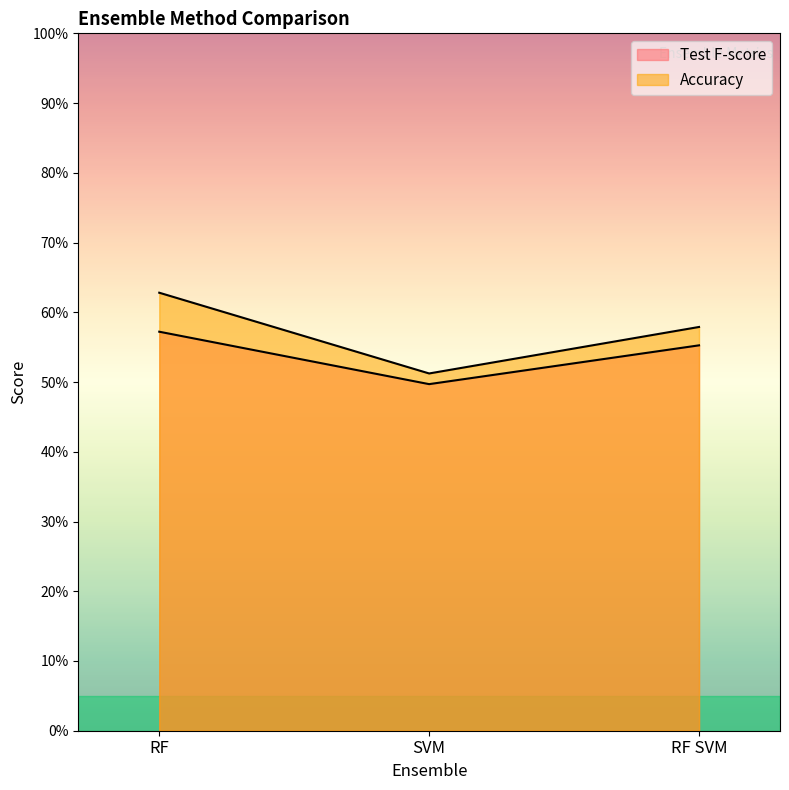

What are all the series names shown in the legend?

Test F-score, Accuracy